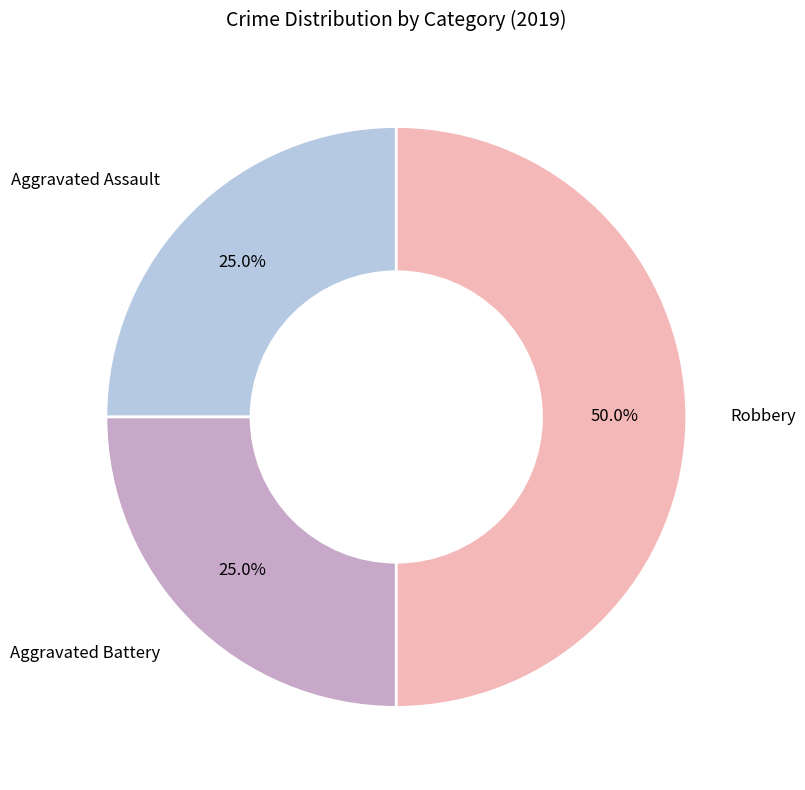

To the nearest percent, what percentage of the pie is Aggravated Battery?

25%